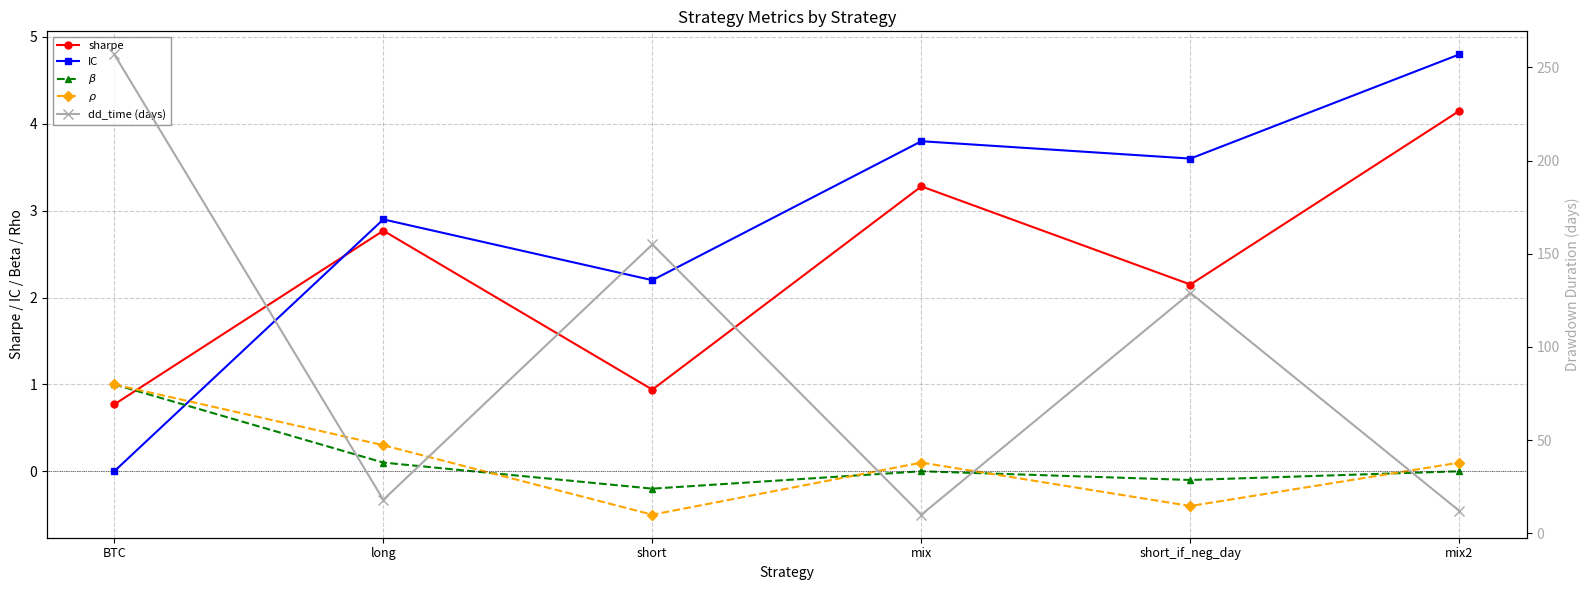

At which category is the sum across all series the highest?

BTC